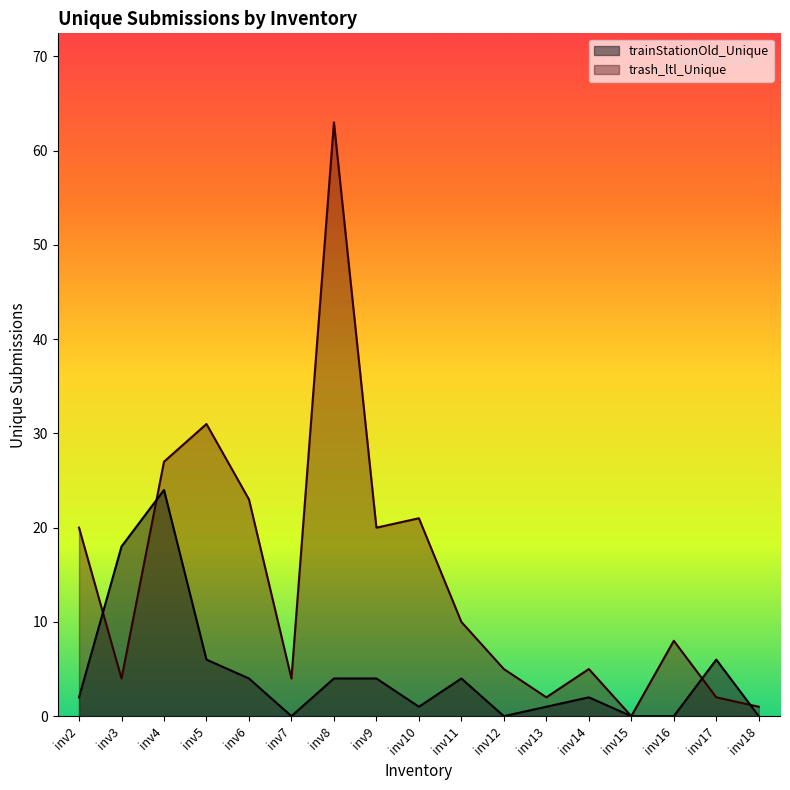

What is the sum of all trainStationOld_Unique values?

76